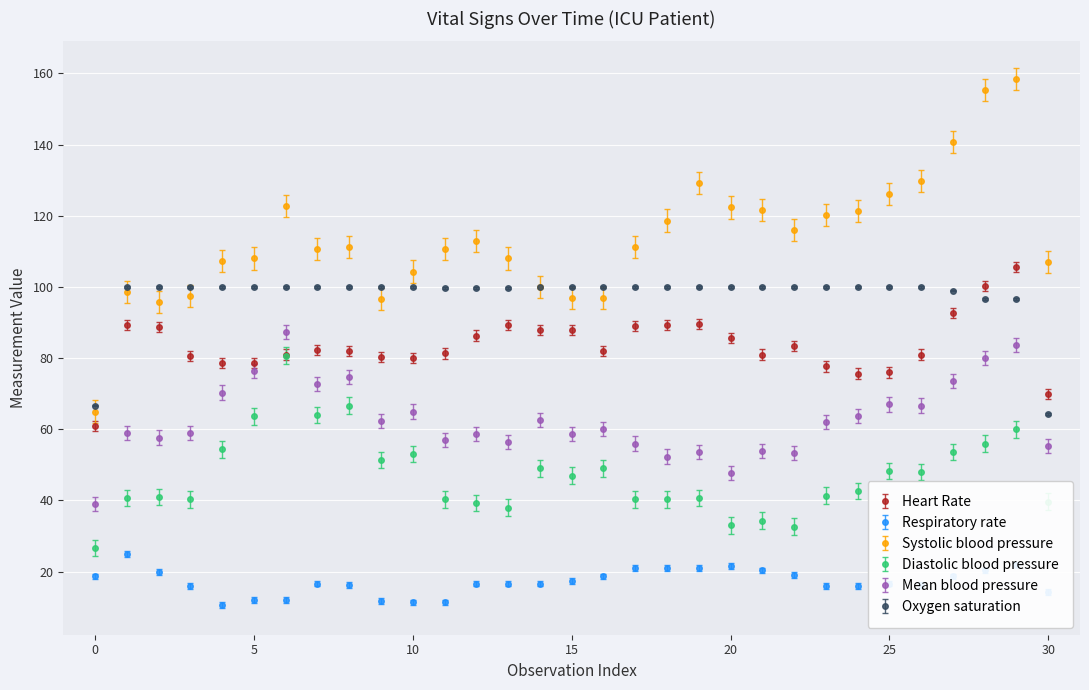

True or false: Systolic blood pressure has more than 2 points higher than both neighbors.

True